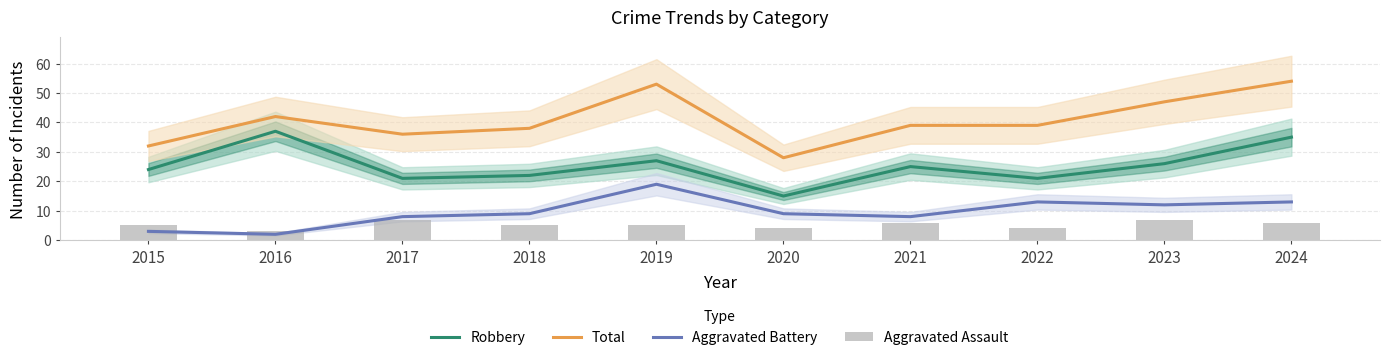

What is the difference between the highest and lowest values at 2019?

48